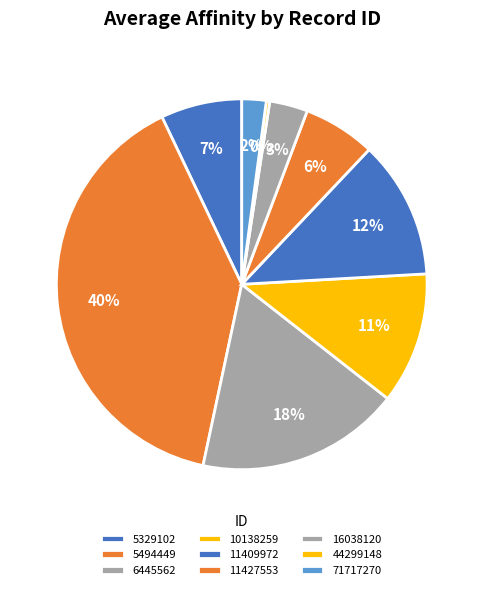

What is the change in value from 5329102 to 71717270?

-865.0